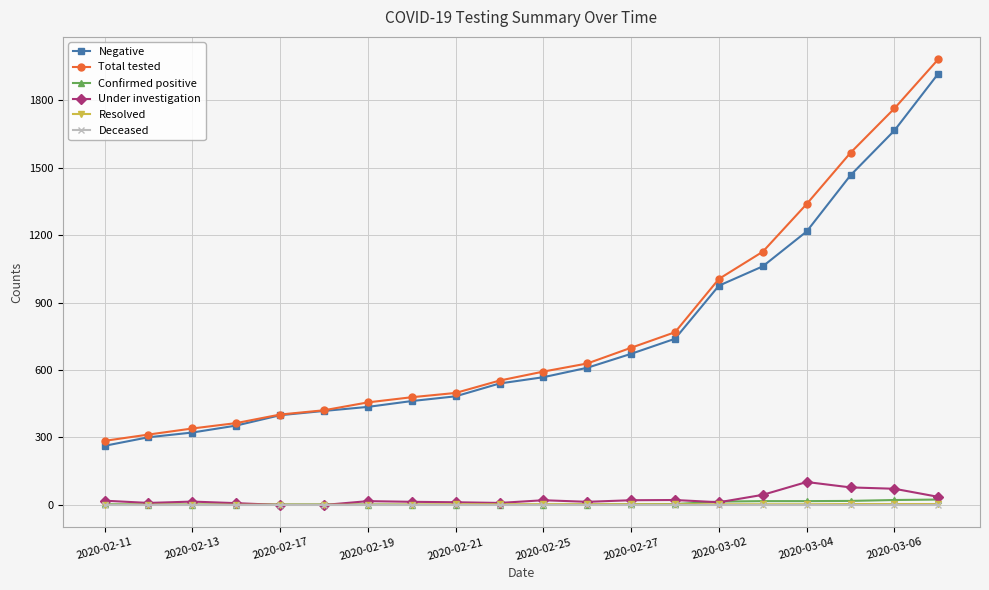

What is the minimum value for Total tested?

285